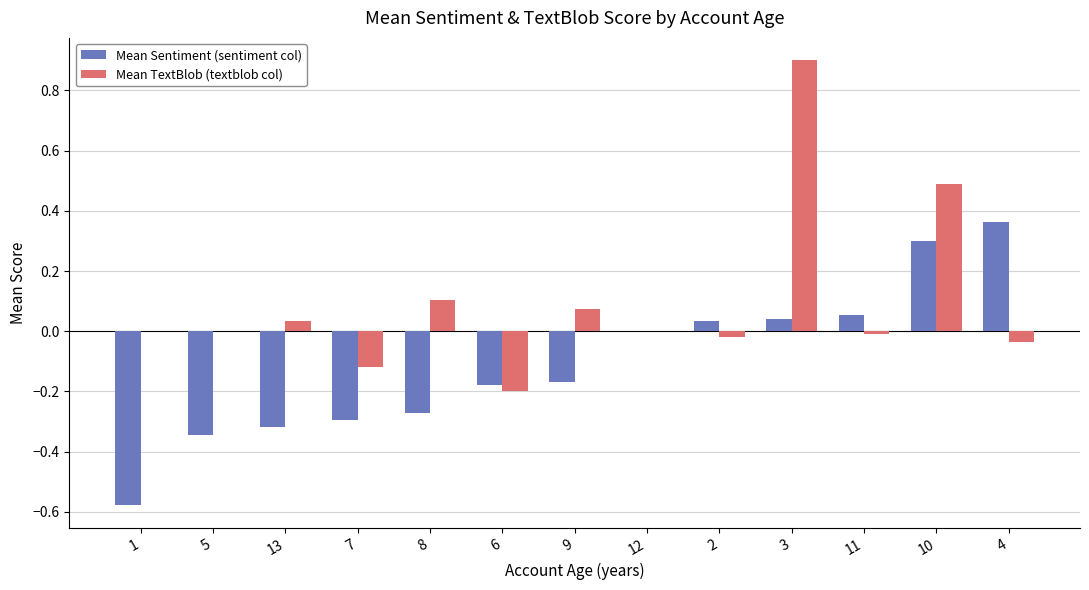

Which series has the largest total across all categories?

Mean TextBlob (textblob col)